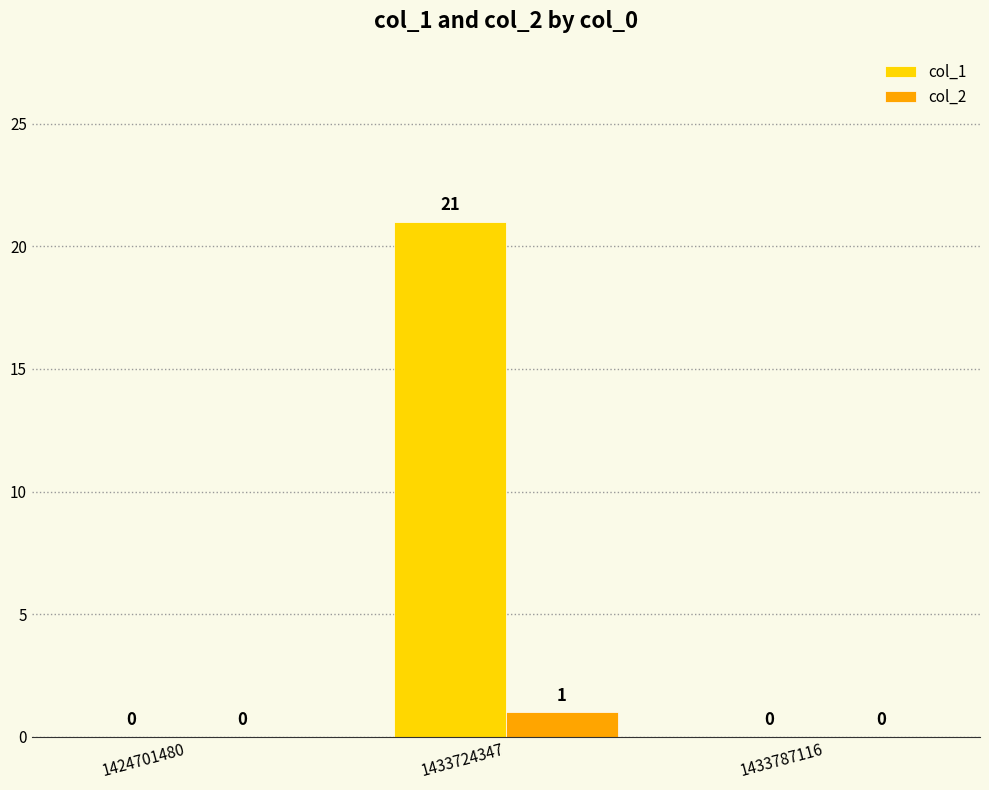

Count the number of categories in the chart.

3